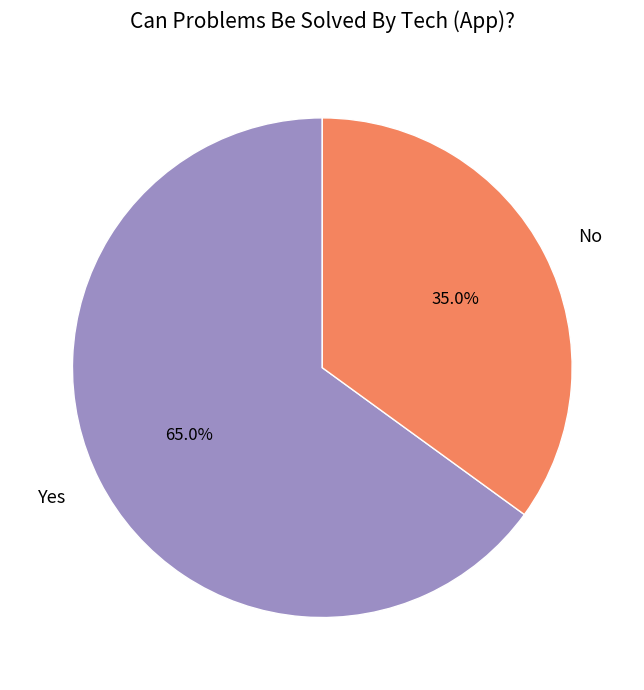

Rank the categories by value from highest to lowest.

Yes, No